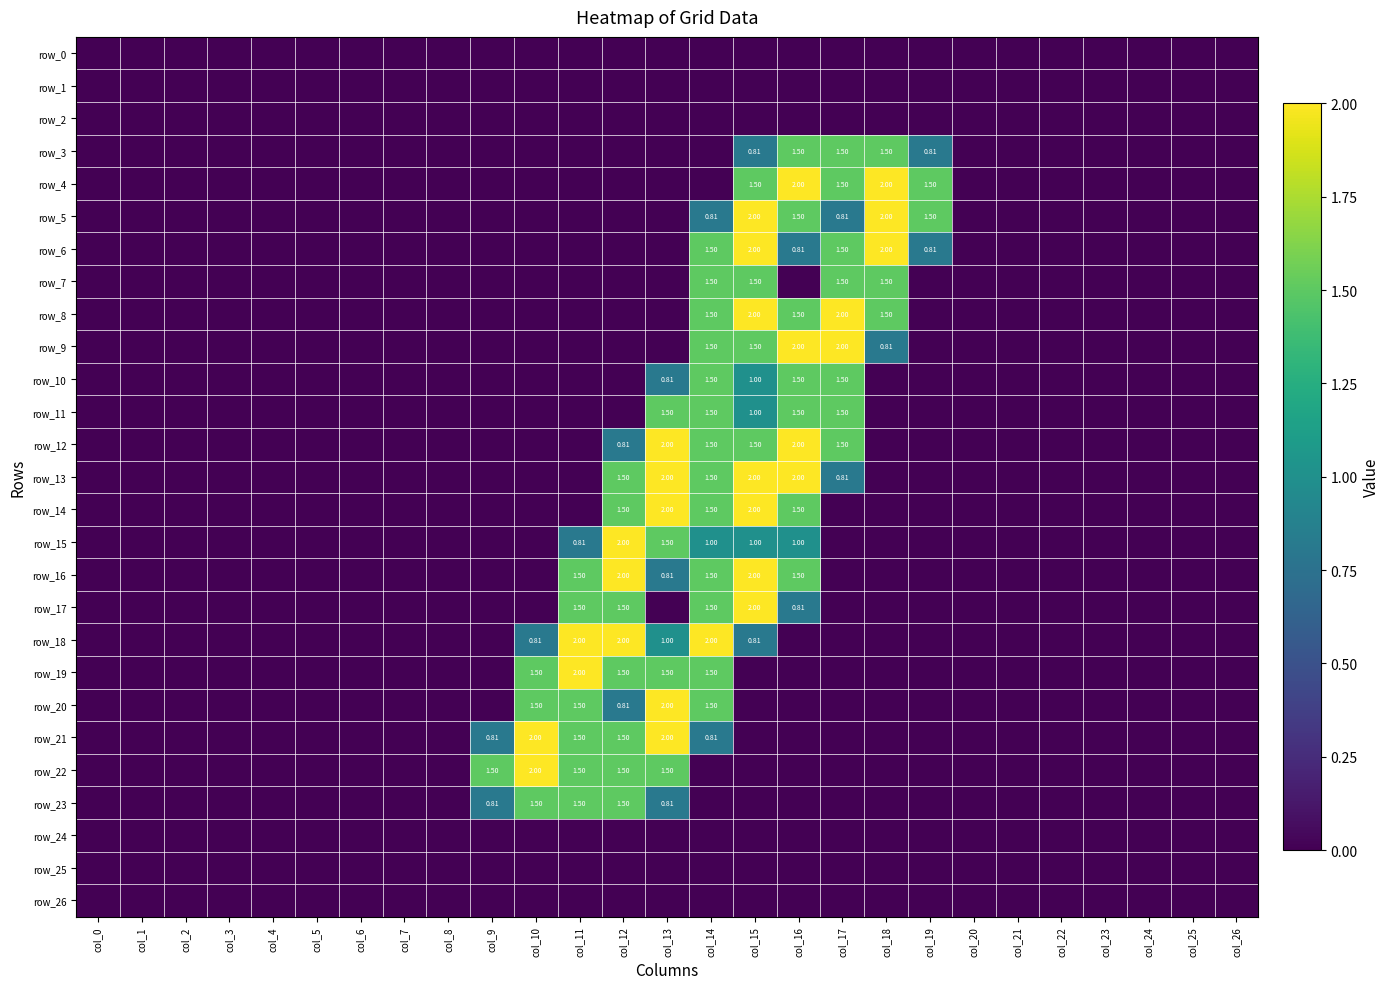

Reading left to right, what are all the values shown in this chart?

row_0: col_0=0.0	col_1=0.0	col_2=0.0	col_3=0.0	col_4=0.0	col_5=0.0	col_6=0.0	col_7=0.0	col_8=0.0	col_9=0.0	col_10=0.0	col_11=0.0	col_12=0.0	col_13=0.0	col_14=0.0	col_15=0.0	col_16=0.0	col_17=0.0	col_18=0.0	col_19=0.0	col_20=0.0	col_21=0.0	col_22=0.0	col_23=0.0	col_24=0.0	col_25=0.0	col_26=0.0
row_1: col_0=0.0	col_1=0.0	col_2=0.0	col_3=0.0	col_4=0.0	col_5=0.0	col_6=0.0	col_7=0.0	col_8=0.0	col_9=0.0	col_10=0.0	col_11=0.0	col_12=0.0	col_13=0.0	col_14=0.0	col_15=0.0	col_16=0.0	col_17=0.0	col_18=0.0	col_19=0.0	col_20=0.0	col_21=0.0	col_22=0.0	col_23=0.0	col_24=0.0	col_25=0.0	col_26=0.0
row_2: col_0=0.0	col_1=0.0	col_2=0.0	col_3=0.0	col_4=0.0	col_5=0.0	col_6=0.0	col_7=0.0	col_8=0.0	col_9=0.0	col_10=0.0	col_11=0.0	col_12=0.0	col_13=0.0	col_14=0.0	col_15=0.0	col_16=0.0	col_17=0.0	col_18=0.0	col_19=0.0	col_20=0.0	col_21=0.0	col_22=0.0	col_23=0.0	col_24=0.0	col_25=0.0	col_26=0.0
row_3: col_0=0.0	col_1=0.0	col_2=0.0	col_3=0.0	col_4=0.0	col_5=0.0	col_6=0.0	col_7=0.0	col_8=0.0	col_9=0.0	col_10=0.0	col_11=0.0	col_12=0.0	col_13=0.0	col_14=0.0	col_15=0.8	col_16=1.5	col_17=1.5	col_18=1.5	col_19=0.8	col_20=0.0	col_21=0.0	col_22=0.0	col_23=0.0	col_24=0.0	col_25=0.0	col_26=0.0
row_4: col_0=0.0	col_1=0.0	col_2=0.0	col_3=0.0	col_4=0.0	col_5=0.0	col_6=0.0	col_7=0.0	col_8=0.0	col_9=0.0	col_10=0.0	col_11=0.0	col_12=0.0	col_13=0.0	col_14=0.0	col_15=1.5	col_16=2.0	col_17=1.5	col_18=2.0	col_19=1.5	col_20=0.0	col_21=0.0	col_22=0.0	col_23=0.0	col_24=0.0	col_25=0.0	col_26=0.0
row_5: col_0=0.0	col_1=0.0	col_2=0.0	col_3=0.0	col_4=0.0	col_5=0.0	col_6=0.0	col_7=0.0	col_8=0.0	col_9=0.0	col_10=0.0	col_11=0.0	col_12=0.0	col_13=0.0	col_14=0.8	col_15=2.0	col_16=1.5	col_17=0.8	col_18=2.0	col_19=1.5	col_20=0.0	col_21=0.0	col_22=0.0	col_23=0.0	col_24=0.0	col_25=0.0	col_26=0.0
row_6: col_0=0.0	col_1=0.0	col_2=0.0	col_3=0.0	col_4=0.0	col_5=0.0	col_6=0.0	col_7=0.0	col_8=0.0	col_9=0.0	col_10=0.0	col_11=0.0	col_12=0.0	col_13=0.0	col_14=1.5	col_15=2.0	col_16=0.8	col_17=1.5	col_18=2.0	col_19=0.8	col_20=0.0	col_21=0.0	col_22=0.0	col_23=0.0	col_24=0.0	col_25=0.0	col_26=0.0
row_7: col_0=0.0	col_1=0.0	col_2=0.0	col_3=0.0	col_4=0.0	col_5=0.0	col_6=0.0	col_7=0.0	col_8=0.0	col_9=0.0	col_10=0.0	col_11=0.0	col_12=0.0	col_13=0.0	col_14=1.5	col_15=1.5	col_16=0.0	col_17=1.5	col_18=1.5	col_19=0.0	col_20=0.0	col_21=0.0	col_22=0.0	col_23=0.0	col_24=0.0	col_25=0.0	col_26=0.0
row_8: col_0=0.0	col_1=0.0	col_2=0.0	col_3=0.0	col_4=0.0	col_5=0.0	col_6=0.0	col_7=0.0	col_8=0.0	col_9=0.0	col_10=0.0	col_11=0.0	col_12=0.0	col_13=0.0	col_14=1.5	col_15=2.0	col_16=1.5	col_17=2.0	col_18=1.5	col_19=0.0	col_20=0.0	col_21=0.0	col_22=0.0	col_23=0.0	col_24=0.0	col_25=0.0	col_26=0.0
row_9: col_0=0.0	col_1=0.0	col_2=0.0	col_3=0.0	col_4=0.0	col_5=0.0	col_6=0.0	col_7=0.0	col_8=0.0	col_9=0.0	col_10=0.0	col_11=0.0	col_12=0.0	col_13=0.0	col_14=1.5	col_15=1.5	col_16=2.0	col_17=2.0	col_18=0.8	col_19=0.0	col_20=0.0	col_21=0.0	col_22=0.0	col_23=0.0	col_24=0.0	col_25=0.0	col_26=0.0
row_10: col_0=0.0	col_1=0.0	col_2=0.0	col_3=0.0	col_4=0.0	col_5=0.0	col_6=0.0	col_7=0.0	col_8=0.0	col_9=0.0	col_10=0.0	col_11=0.0	col_12=0.0	col_13=0.8	col_14=1.5	col_15=1.0	col_16=1.5	col_17=1.5	col_18=0.0	col_19=0.0	col_20=0.0	col_21=0.0	col_22=0.0	col_23=0.0	col_24=0.0	col_25=0.0	col_26=0.0
row_11: col_0=0.0	col_1=0.0	col_2=0.0	col_3=0.0	col_4=0.0	col_5=0.0	col_6=0.0	col_7=0.0	col_8=0.0	col_9=0.0	col_10=0.0	col_11=0.0	col_12=0.0	col_13=1.5	col_14=1.5	col_15=1.0	col_16=1.5	col_17=1.5	col_18=0.0	col_19=0.0	col_20=0.0	col_21=0.0	col_22=0.0	col_23=0.0	col_24=0.0	col_25=0.0	col_26=0.0
row_12: col_0=0.0	col_1=0.0	col_2=0.0	col_3=0.0	col_4=0.0	col_5=0.0	col_6=0.0	col_7=0.0	col_8=0.0	col_9=0.0	col_10=0.0	col_11=0.0	col_12=0.8	col_13=2.0	col_14=1.5	col_15=1.5	col_16=2.0	col_17=1.5	col_18=0.0	col_19=0.0	col_20=0.0	col_21=0.0	col_22=0.0	col_23=0.0	col_24=0.0	col_25=0.0	col_26=0.0
row_13: col_0=0.0	col_1=0.0	col_2=0.0	col_3=0.0	col_4=0.0	col_5=0.0	col_6=0.0	col_7=0.0	col_8=0.0	col_9=0.0	col_10=0.0	col_11=0.0	col_12=1.5	col_13=2.0	col_14=1.5	col_15=2.0	col_16=2.0	col_17=0.8	col_18=0.0	col_19=0.0	col_20=0.0	col_21=0.0	col_22=0.0	col_23=0.0	col_24=0.0	col_25=0.0	col_26=0.0
row_14: col_0=0.0	col_1=0.0	col_2=0.0	col_3=0.0	col_4=0.0	col_5=0.0	col_6=0.0	col_7=0.0	col_8=0.0	col_9=0.0	col_10=0.0	col_11=0.0	col_12=1.5	col_13=2.0	col_14=1.5	col_15=2.0	col_16=1.5	col_17=0.0	col_18=0.0	col_19=0.0	col_20=0.0	col_21=0.0	col_22=0.0	col_23=0.0	col_24=0.0	col_25=0.0	col_26=0.0
row_15: col_0=0.0	col_1=0.0	col_2=0.0	col_3=0.0	col_4=0.0	col_5=0.0	col_6=0.0	col_7=0.0	col_8=0.0	col_9=0.0	col_10=0.0	col_11=0.8	col_12=2.0	col_13=1.5	col_14=1.0	col_15=1.0	col_16=1.0	col_17=0.0	col_18=0.0	col_19=0.0	col_20=0.0	col_21=0.0	col_22=0.0	col_23=0.0	col_24=0.0	col_25=0.0	col_26=0.0
row_16: col_0=0.0	col_1=0.0	col_2=0.0	col_3=0.0	col_4=0.0	col_5=0.0	col_6=0.0	col_7=0.0	col_8=0.0	col_9=0.0	col_10=0.0	col_11=1.5	col_12=2.0	col_13=0.8	col_14=1.5	col_15=2.0	col_16=1.5	col_17=0.0	col_18=0.0	col_19=0.0	col_20=0.0	col_21=0.0	col_22=0.0	col_23=0.0	col_24=0.0	col_25=0.0	col_26=0.0
row_17: col_0=0.0	col_1=0.0	col_2=0.0	col_3=0.0	col_4=0.0	col_5=0.0	col_6=0.0	col_7=0.0	col_8=0.0	col_9=0.0	col_10=0.0	col_11=1.5	col_12=1.5	col_13=0.0	col_14=1.5	col_15=2.0	col_16=0.8	col_17=0.0	col_18=0.0	col_19=0.0	col_20=0.0	col_21=0.0	col_22=0.0	col_23=0.0	col_24=0.0	col_25=0.0	col_26=0.0
row_18: col_0=0.0	col_1=0.0	col_2=0.0	col_3=0.0	col_4=0.0	col_5=0.0	col_6=0.0	col_7=0.0	col_8=0.0	col_9=0.0	col_10=0.8	col_11=2.0	col_12=2.0	col_13=1.0	col_14=2.0	col_15=0.8	col_16=0.0	col_17=0.0	col_18=0.0	col_19=0.0	col_20=0.0	col_21=0.0	col_22=0.0	col_23=0.0	col_24=0.0	col_25=0.0	col_26=0.0
row_19: col_0=0.0	col_1=0.0	col_2=0.0	col_3=0.0	col_4=0.0	col_5=0.0	col_6=0.0	col_7=0.0	col_8=0.0	col_9=0.0	col_10=1.5	col_11=2.0	col_12=1.5	col_13=1.5	col_14=1.5	col_15=0.0	col_16=0.0	col_17=0.0	col_18=0.0	col_19=0.0	col_20=0.0	col_21=0.0	col_22=0.0	col_23=0.0	col_24=0.0	col_25=0.0	col_26=0.0
row_20: col_0=0.0	col_1=0.0	col_2=0.0	col_3=0.0	col_4=0.0	col_5=0.0	col_6=0.0	col_7=0.0	col_8=0.0	col_9=0.0	col_10=1.5	col_11=1.5	col_12=0.8	col_13=2.0	col_14=1.5	col_15=0.0	col_16=0.0	col_17=0.0	col_18=0.0	col_19=0.0	col_20=0.0	col_21=0.0	col_22=0.0	col_23=0.0	col_24=0.0	col_25=0.0	col_26=0.0
row_21: col_0=0.0	col_1=0.0	col_2=0.0	col_3=0.0	col_4=0.0	col_5=0.0	col_6=0.0	col_7=0.0	col_8=0.0	col_9=0.8	col_10=2.0	col_11=1.5	col_12=1.5	col_13=2.0	col_14=0.8	col_15=0.0	col_16=0.0	col_17=0.0	col_18=0.0	col_19=0.0	col_20=0.0	col_21=0.0	col_22=0.0	col_23=0.0	col_24=0.0	col_25=0.0	col_26=0.0
row_22: col_0=0.0	col_1=0.0	col_2=0.0	col_3=0.0	col_4=0.0	col_5=0.0	col_6=0.0	col_7=0.0	col_8=0.0	col_9=1.5	col_10=2.0	col_11=1.5	col_12=1.5	col_13=1.5	col_14=0.0	col_15=0.0	col_16=0.0	col_17=0.0	col_18=0.0	col_19=0.0	col_20=0.0	col_21=0.0	col_22=0.0	col_23=0.0	col_24=0.0	col_25=0.0	col_26=0.0
row_23: col_0=0.0	col_1=0.0	col_2=0.0	col_3=0.0	col_4=0.0	col_5=0.0	col_6=0.0	col_7=0.0	col_8=0.0	col_9=0.8	col_10=1.5	col_11=1.5	col_12=1.5	col_13=0.8	col_14=0.0	col_15=0.0	col_16=0.0	col_17=0.0	col_18=0.0	col_19=0.0	col_20=0.0	col_21=0.0	col_22=0.0	col_23=0.0	col_24=0.0	col_25=0.0	col_26=0.0
row_24: col_0=0.0	col_1=0.0	col_2=0.0	col_3=0.0	col_4=0.0	col_5=0.0	col_6=0.0	col_7=0.0	col_8=0.0	col_9=0.0	col_10=0.0	col_11=0.0	col_12=0.0	col_13=0.0	col_14=0.0	col_15=0.0	col_16=0.0	col_17=0.0	col_18=0.0	col_19=0.0	col_20=0.0	col_21=0.0	col_22=0.0	col_23=0.0	col_24=0.0	col_25=0.0	col_26=0.0
row_25: col_0=0.0	col_1=0.0	col_2=0.0	col_3=0.0	col_4=0.0	col_5=0.0	col_6=0.0	col_7=0.0	col_8=0.0	col_9=0.0	col_10=0.0	col_11=0.0	col_12=0.0	col_13=0.0	col_14=0.0	col_15=0.0	col_16=0.0	col_17=0.0	col_18=0.0	col_19=0.0	col_20=0.0	col_21=0.0	col_22=0.0	col_23=0.0	col_24=0.0	col_25=0.0	col_26=0.0
row_26: col_0=0.0	col_1=0.0	col_2=0.0	col_3=0.0	col_4=0.0	col_5=0.0	col_6=0.0	col_7=0.0	col_8=0.0	col_9=0.0	col_10=0.0	col_11=0.0	col_12=0.0	col_13=0.0	col_14=0.0	col_15=0.0	col_16=0.0	col_17=0.0	col_18=0.0	col_19=0.0	col_20=0.0	col_21=0.0	col_22=0.0	col_23=0.0	col_24=0.0	col_25=0.0	col_26=0.0